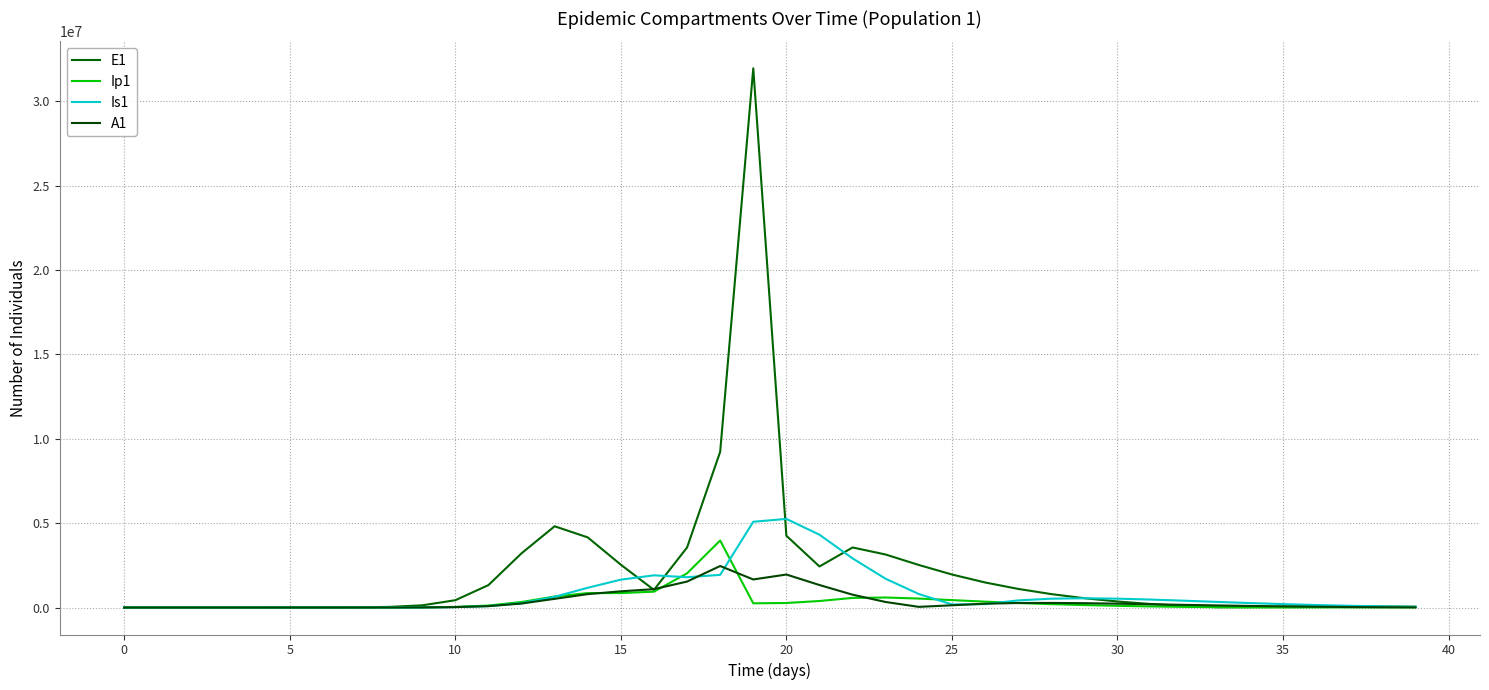

Reading left to right, transcribe all the data shown in this chart.

E1: 0.0	6.3	23.1	79.7	274.5	945.1	3252.6	11187.1	38393.7	130784.9	434377.4	1328717.9	3212685.8	4815295.7	4156692.5	2538717.5	1046252.9	3557405.5	9225410.1	31952971.9	4254953.8	2434178.7	3559551.0	3140891.2	2522481.8	1957677.8	1486685.4	1104418.7	797209.2	552085.3	358856.3	209903.6	99236.5	21510.2	28619.3	56681.9	68200.3	68319.2	61452.5	51072.7
Ip1: 0.0	0.5	1.9	6.7	23.0	79.4	273.1	939.8	3229.3	11046.1	37207.0	119126.7	328122.1	651410.7	857891.3	856333.7	940721.3	2027446.3	3971639.8	250672.7	269068.5	387184.2	570433.2	594519.5	532186.1	440900.8	349535.8	268862.0	201318.2	146194.6	101928.4	66973.5	40024.4	19978.7	5830.9	3407.7	8731.8	11112.2	11442.4	10487.2
Is1: 1.0	0.9	1.7	4.8	15.9	54.2	186.3	640.7	2203.3	7558.4	25712.1	85052.0	258167.5	637242.4	1171438.0	1652487.3	1908943.1	1797471.5	1935426.9	5083007.8	5253012.6	4314432.5	2911603.3	1703334.2	801244.8	184938.6	202982.4	422820.3	525569.0	550467.8	526264.1	473448.3	406374.8	334932.1	265738.7	202968.0	148930.8	104524.7	69615.4	43374.2
A1: 0.0	0.2	1.2	4.5	15.8	54.5	187.7	646.1	2220.7	7603.9	25700.9	83241.0	237630.3	515338.4	794772.5	962168.8	1089697.1	1538983.6	2460668.5	1663566.8	1956479.6	1333667.4	761138.6	328104.0	40886.0	133461.6	227967.3	268541.9	274100.3	258035.1	229689.8	195529.6	159984.1	126013.4	95478.5	69393.4	48118.9	31532.3	19185.3	10444.9